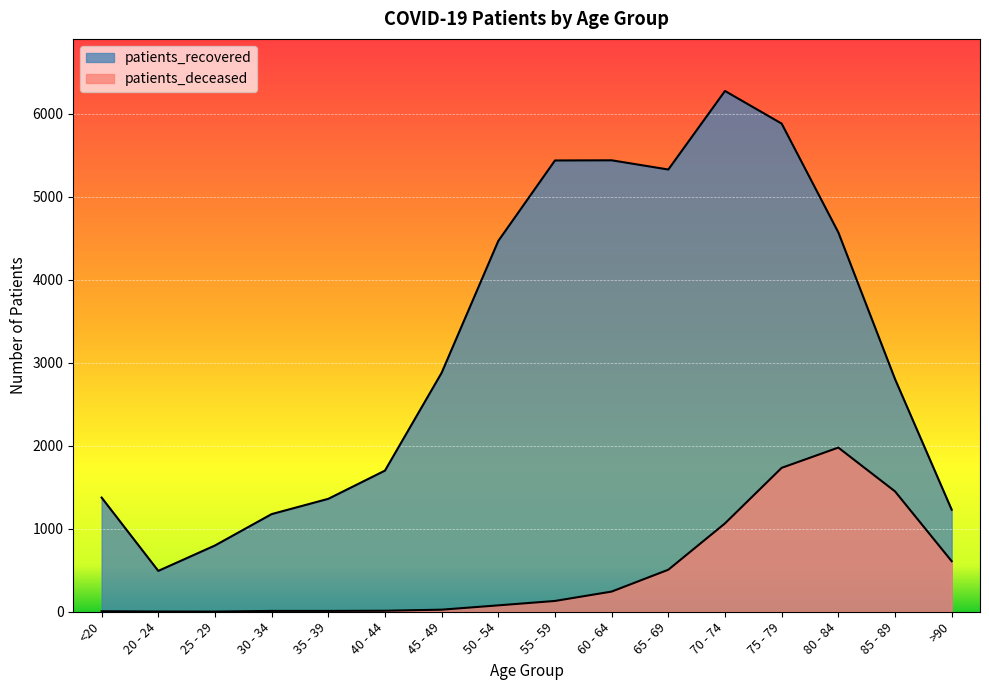

What is the label of the 16th point from the left?

>90